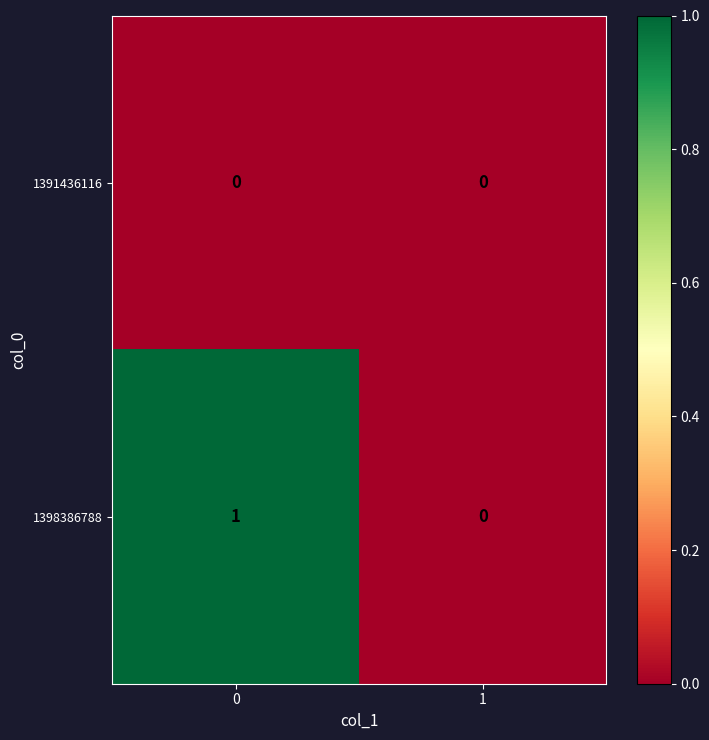

Which series changed the most between 0 and 1?

1398386788